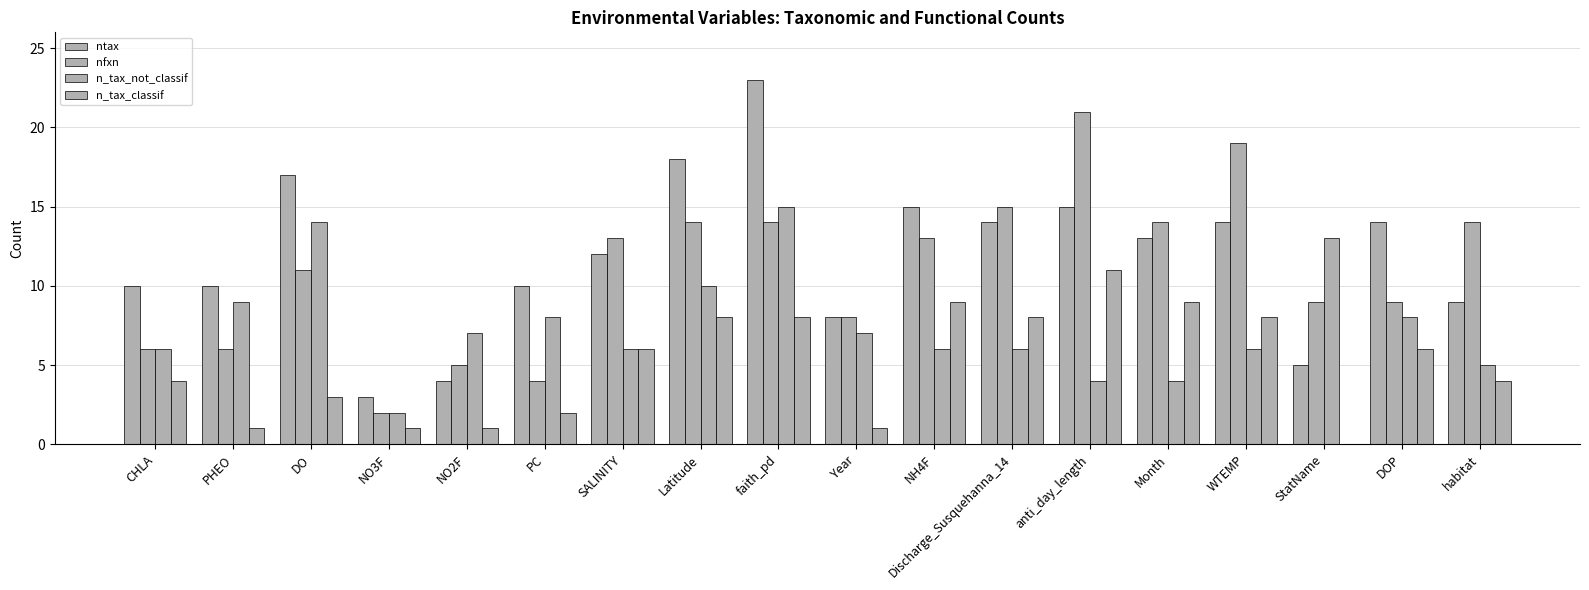

What is the difference between the second highest and second lowest values in the n_tax_not_classif series?

10